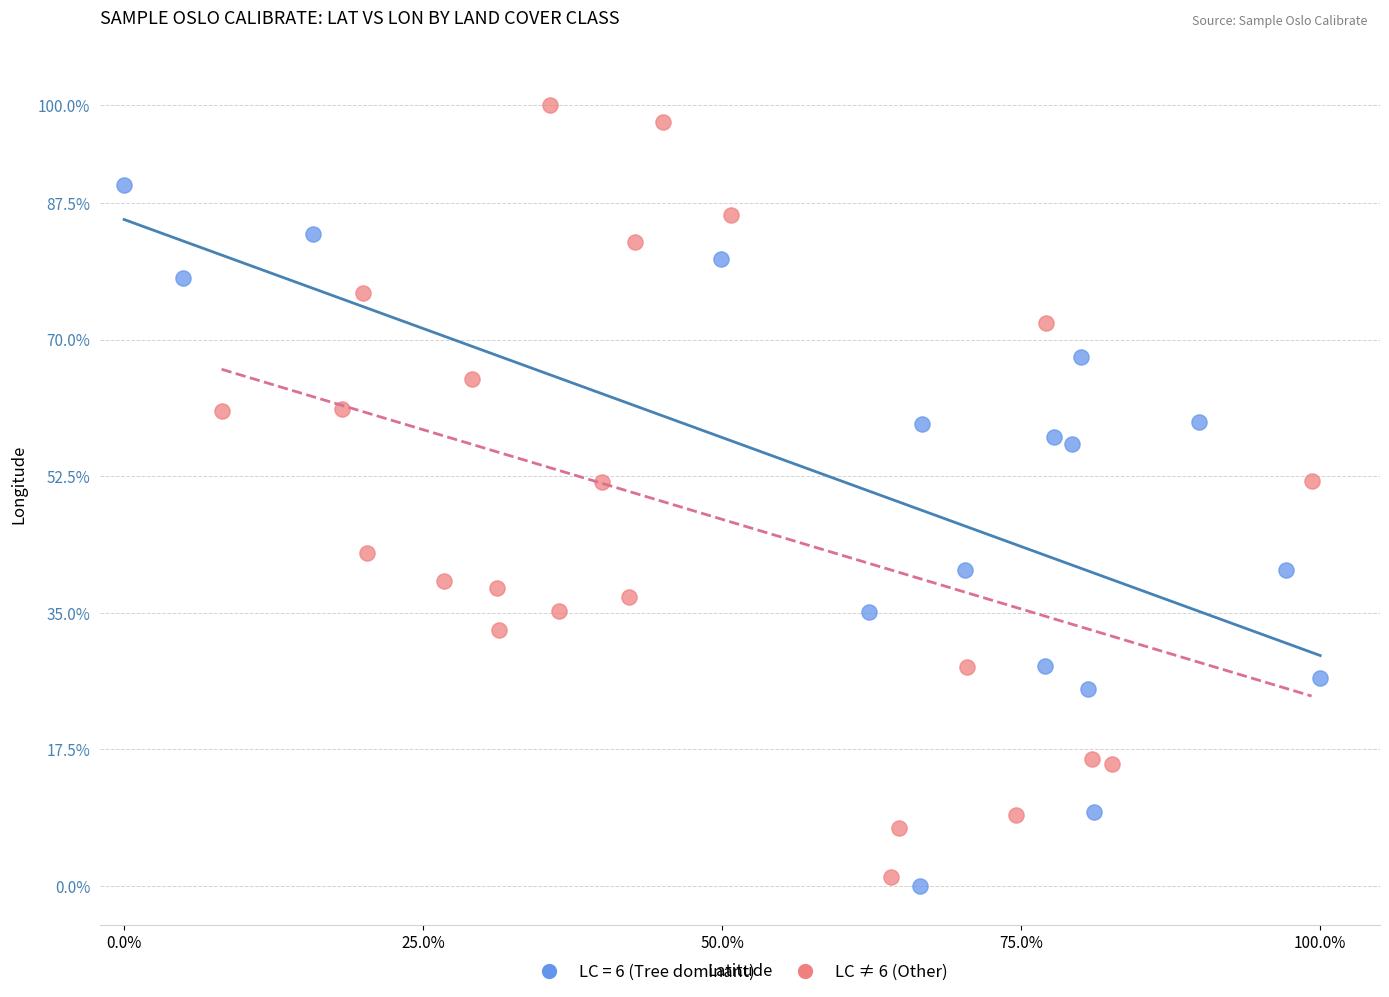

Which series has the largest Y range (max minus min)?

LC ≠ 6 (Other)